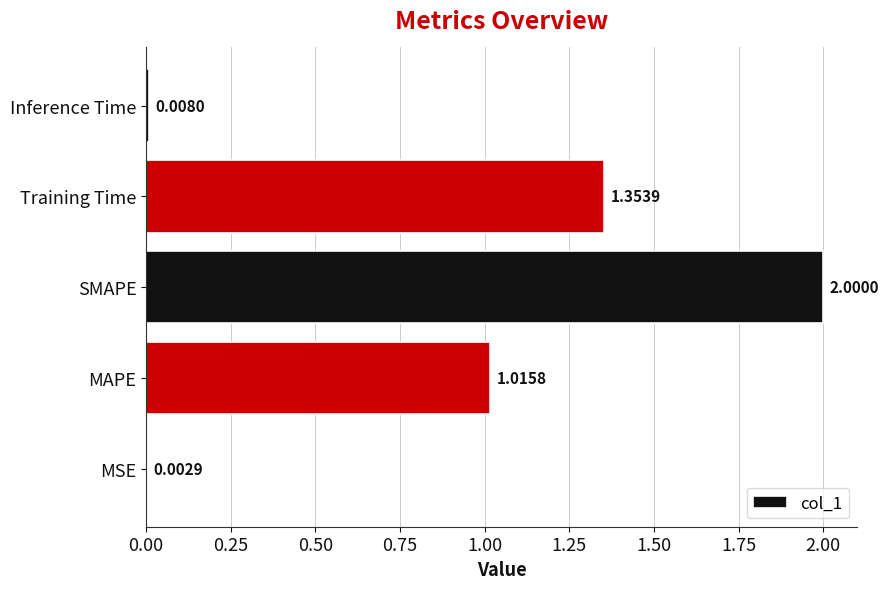

At which category does the chart reach its peak across all series?

SMAPE